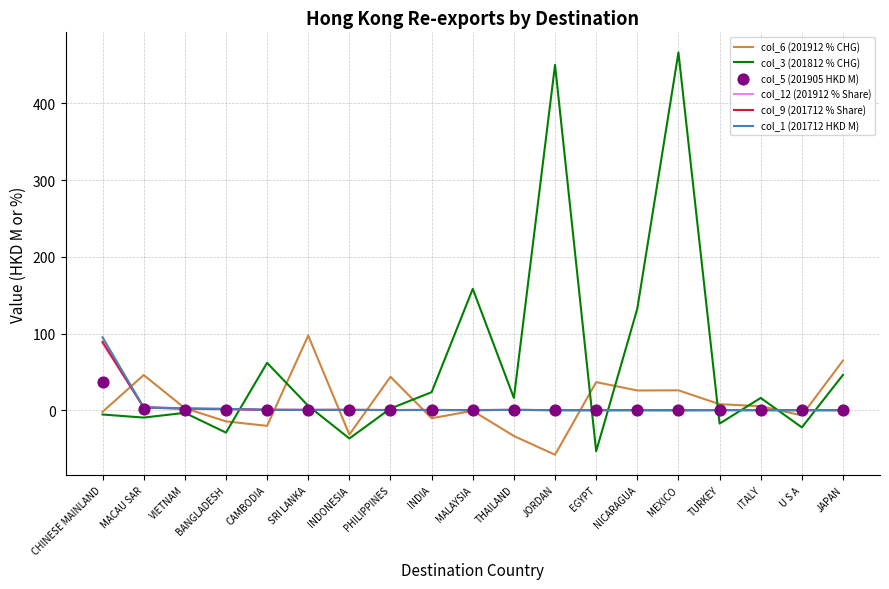

What are all the series names shown in the legend?

col_6 (201912 % CHG), col_3 (201812 % CHG), col_12 (201912 % Share), col_9 (201712 % Share), col_1 (201712 HKD M), col_5 (201905 HKD M)